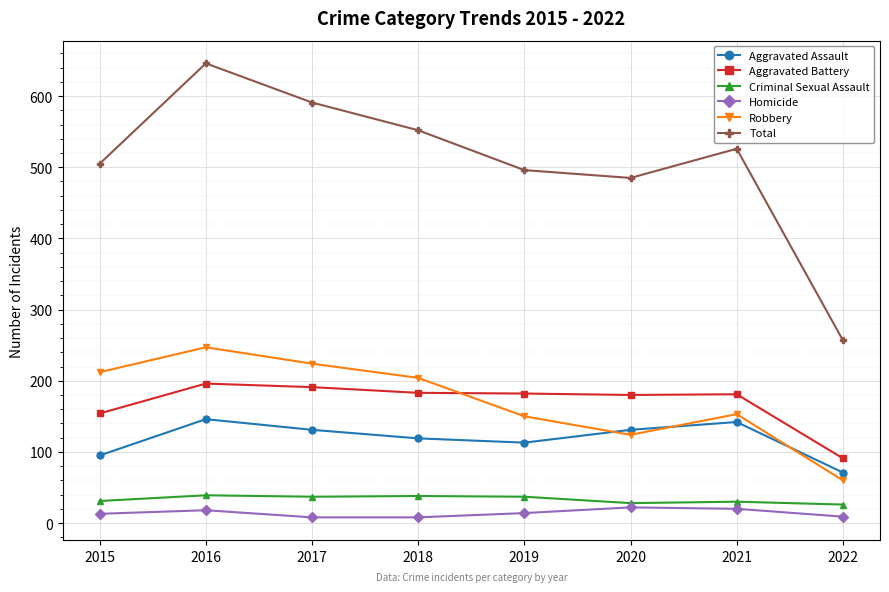

How many distinct data groups are displayed?

6